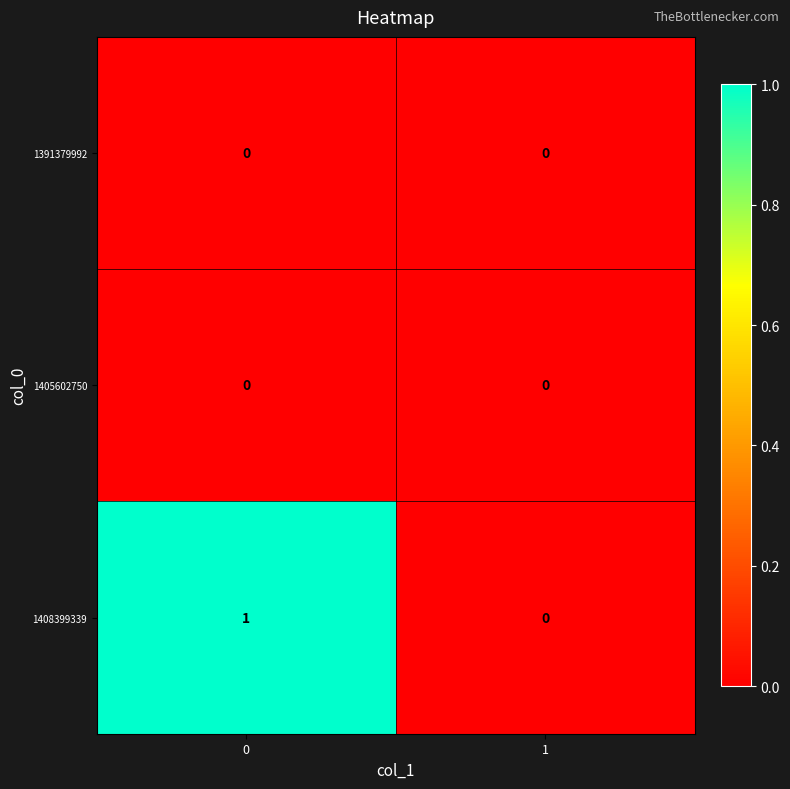

Which series has the largest total across all categories?

1408399339